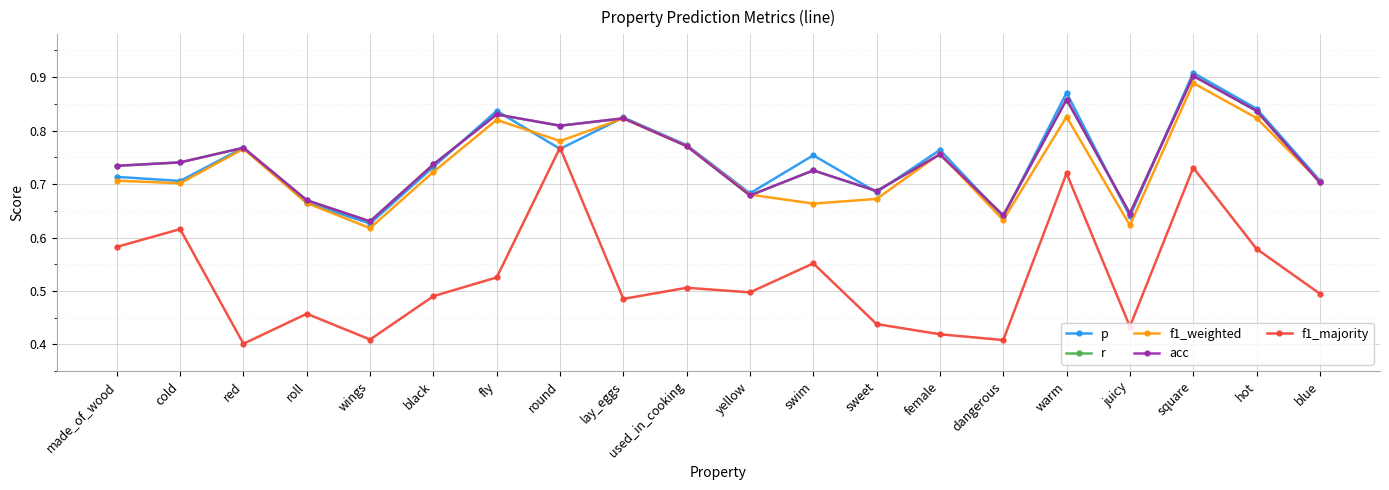

True or false: f1_majority has a value of 0.6 at red.

False